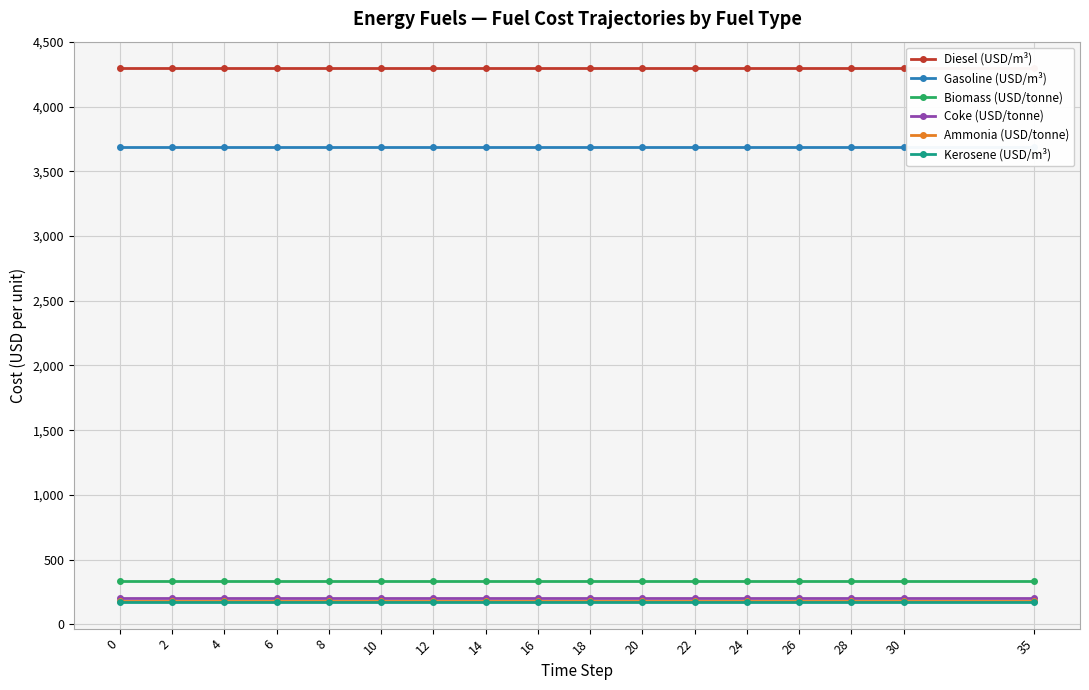

What are all the series names shown in the legend?

Diesel (USD/m³), Gasoline (USD/m³), Biomass (USD/tonne), Coke (USD/tonne), Ammonia (USD/tonne), Kerosene (USD/m³)